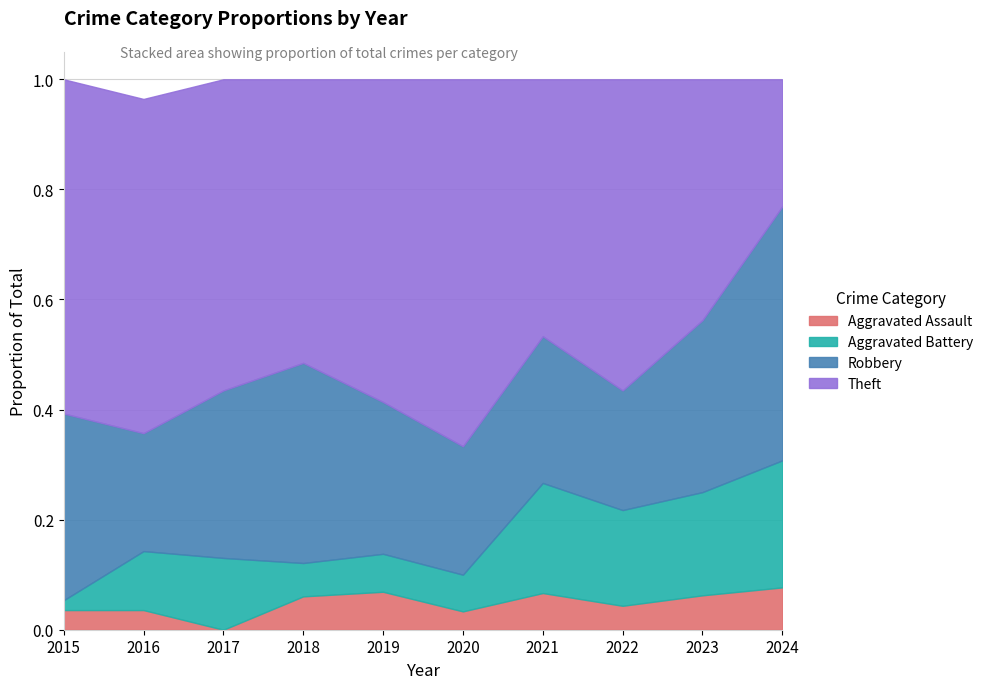

Reading right to left, list all the values displayed in this chart.

Aggravated Assault: 1	1	1	1	1	2	2	0	1	2
Aggravated Battery: 3	3	4	3	2	2	2	3	3	1
Robbery: 6	5	5	4	7	8	12	7	6	19
Theft: 3	7	13	7	20	17	17	13	17	34